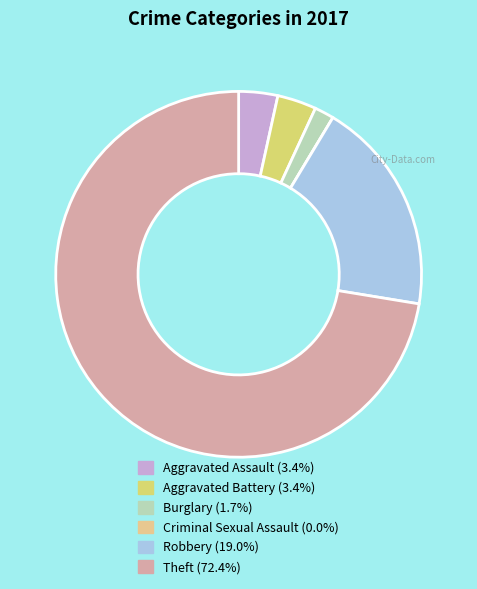

To the nearest percent, what percentage of the pie is Aggravated Battery?

3%